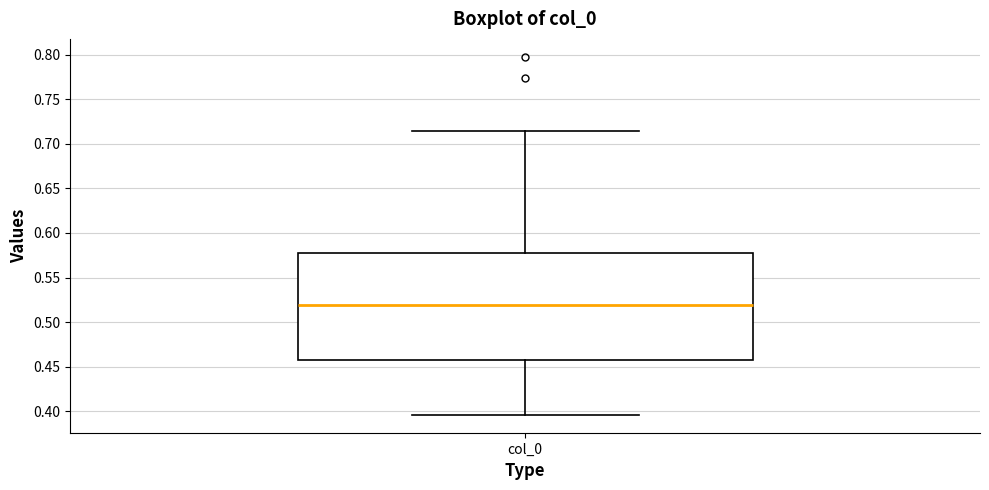

Transcribe this box plot: give where the median line is, the range the box spans, and where the two whiskers end, as read against the y-axis. The values are not printed on the chart, so give them approximately, as read against the axis.

median 0.520, box 0.460 to 0.575, whiskers 0.395 to 0.715